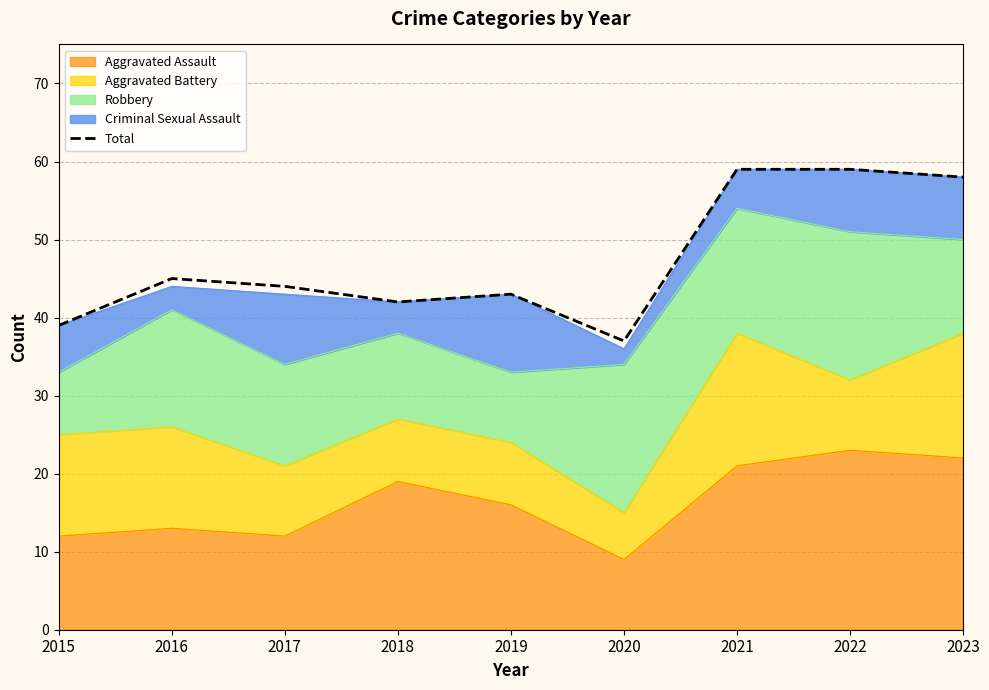

What is the smallest value displayed?

37